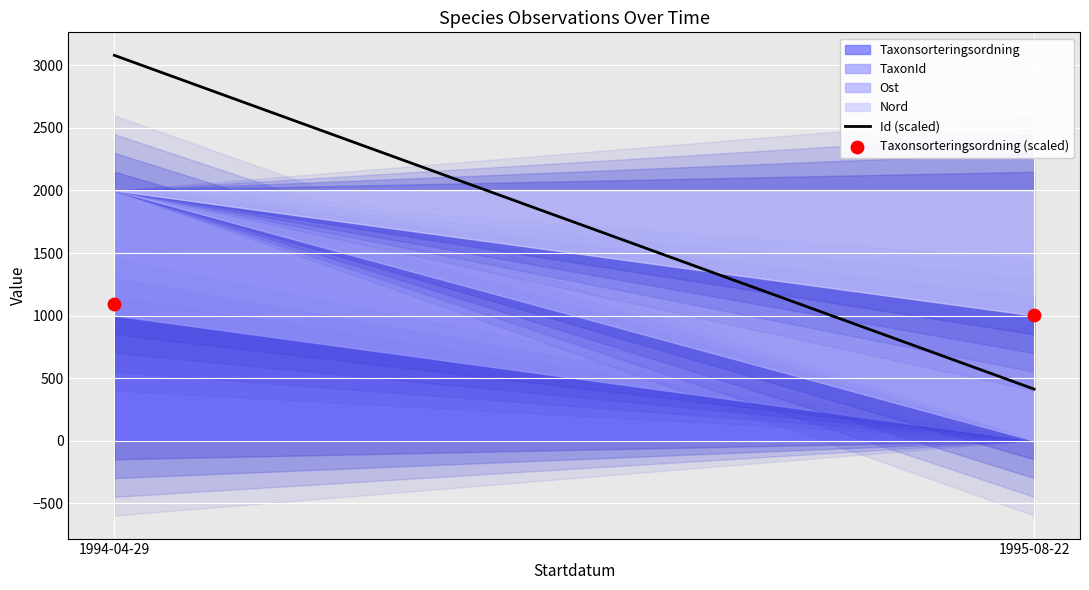

What is the average Y value?

1048.5